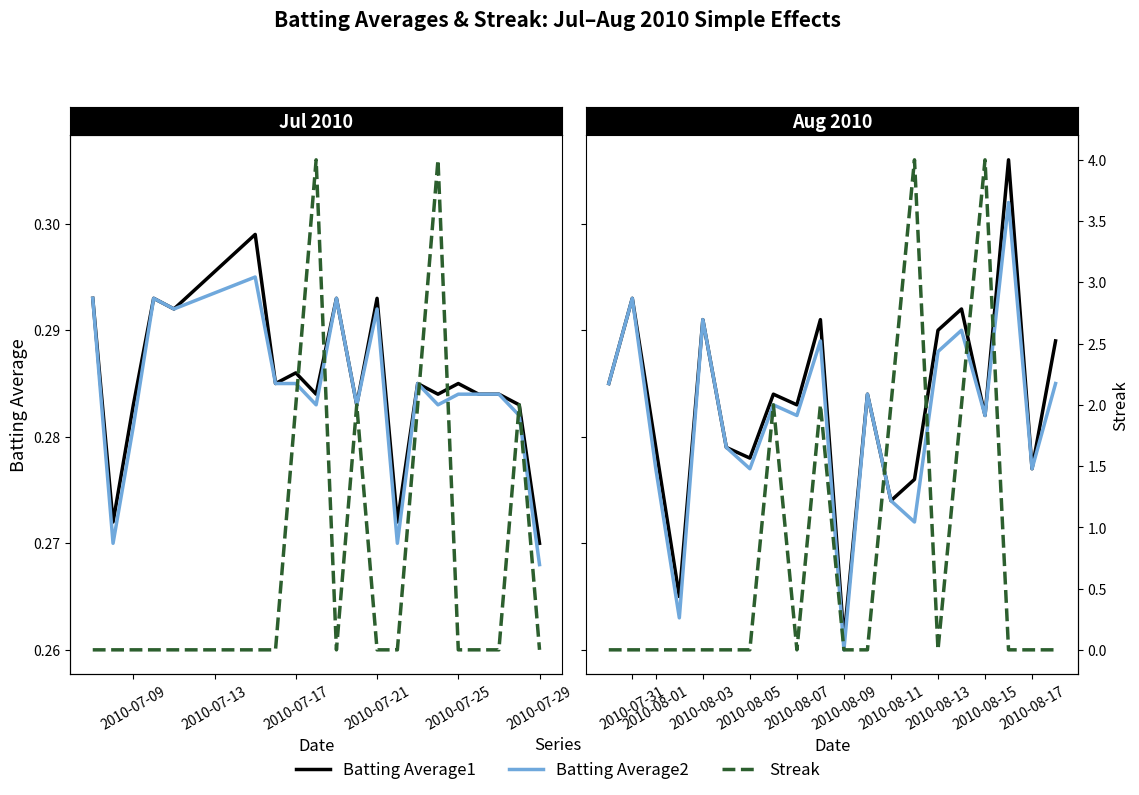

What value does the Batting Average1 series have at 2010-08-05?

0.3